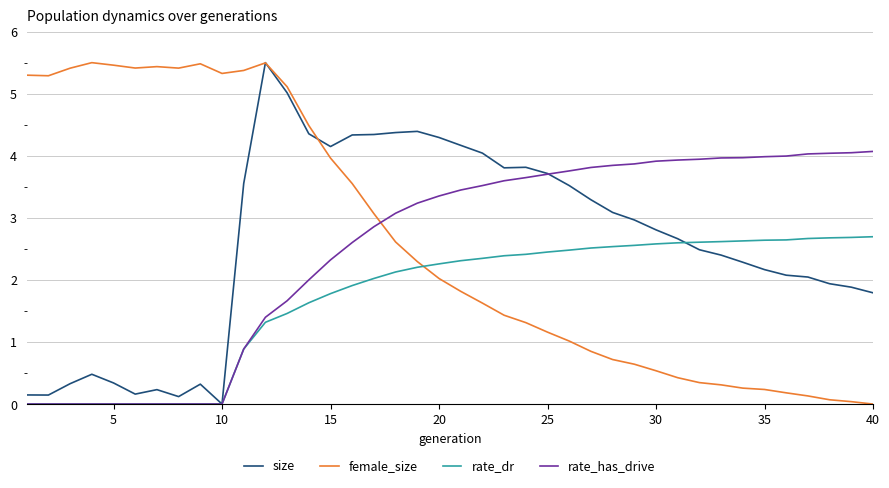

Does the chart have visible grid lines?

Yes